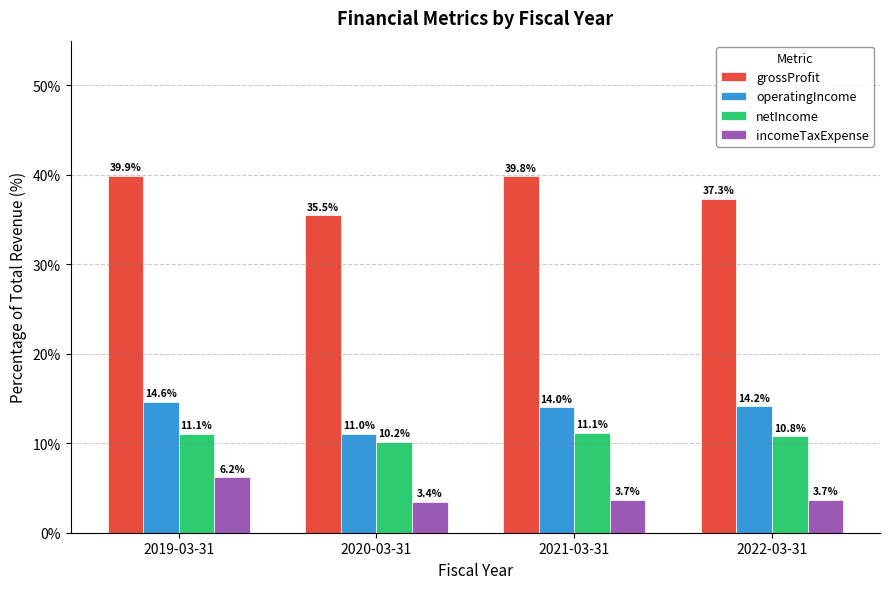

What is the label of the 3rd bar from the right?

2020-03-31